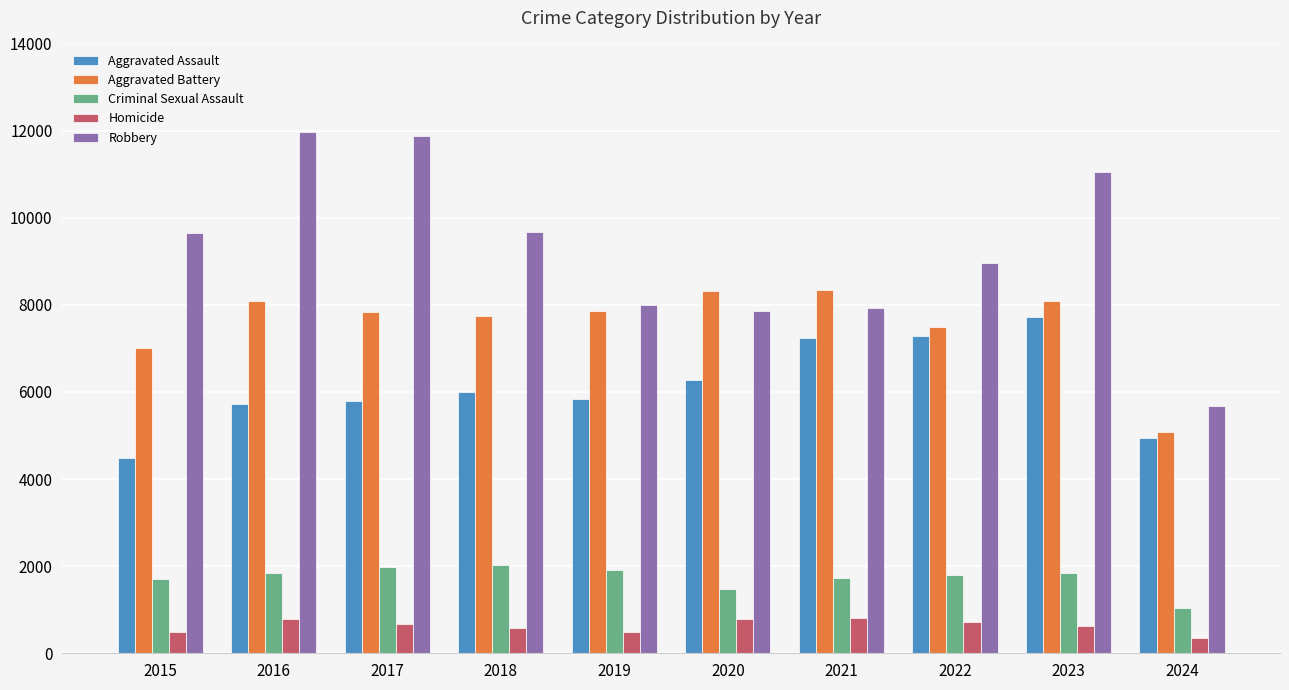

Which series has the largest total across all categories?

Robbery